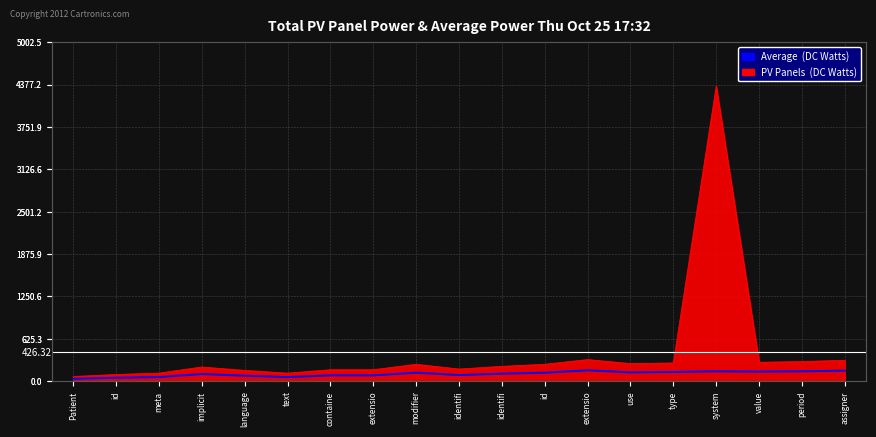

Reading left to right, extract all data points from this chart.

Patient=37	id=52	meta=62	implicit=107	language=82	text=62	containe=87	extensio=87	modifier=127	identifi=92	identifi=112	id=127	extensio=162	use=132	type=137	system=147	value=142	period=147	assigner=157